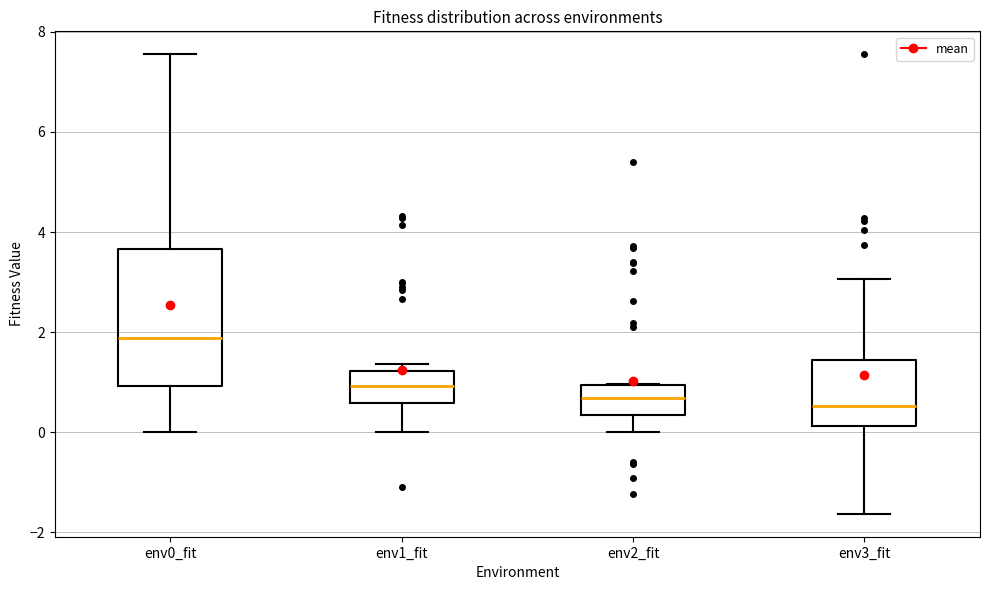

Reading left to right, read every box against the y-axis: the position of its median line, the range the box covers, and the ends of its whiskers. The values are not printed on the chart, so give them approximately, as read against the axis.

env0_fit: median 1.8, box 1.0 to 3.6, whiskers 0.0 to 7.6
env1_fit: median 1.0, box 0.6 to 1.2, whiskers 0.0 to 1.4
env2_fit: median 0.6, box 0.4 to 1.0, whiskers 0.0 to 1.0
env3_fit: median 0.6, box 0.2 to 1.4, whiskers -1.6 to 3.0